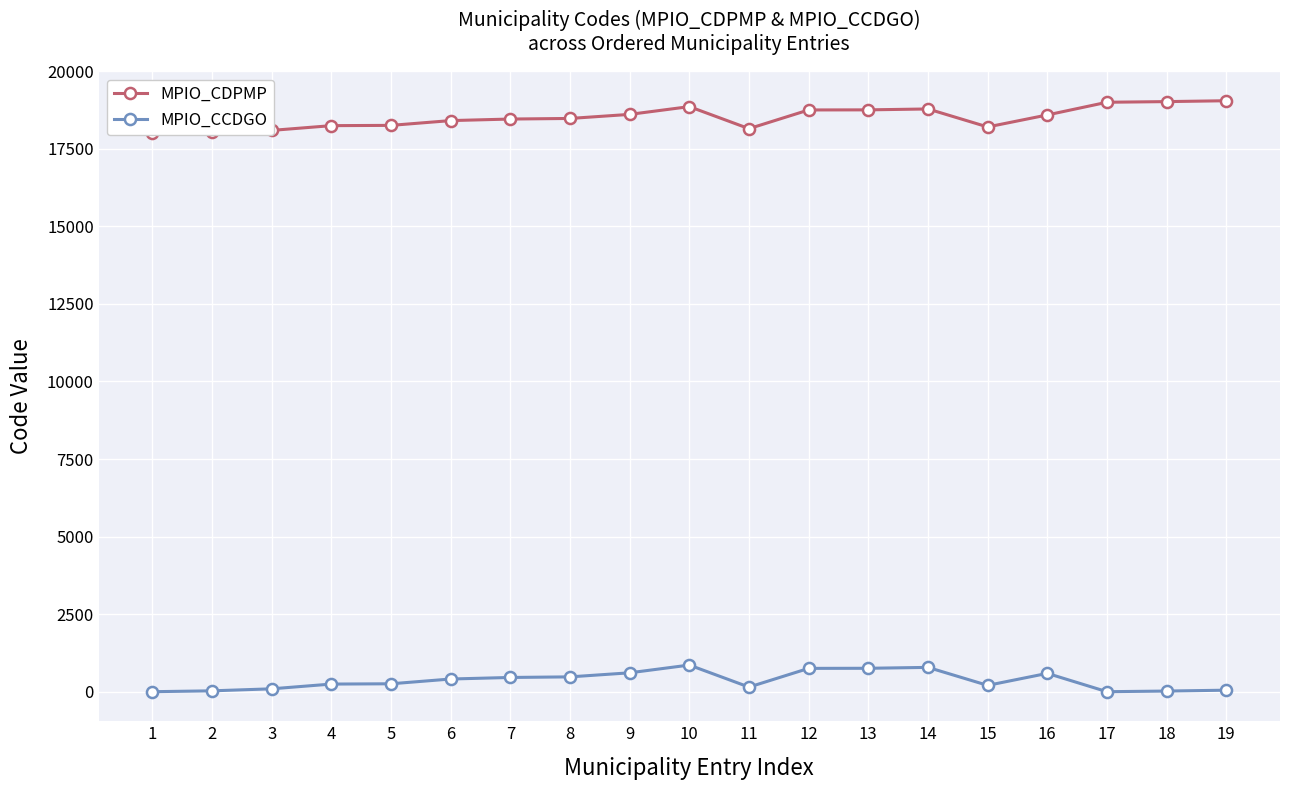

Which series changed the most between 1 and 16?

MPIO_CDPMP